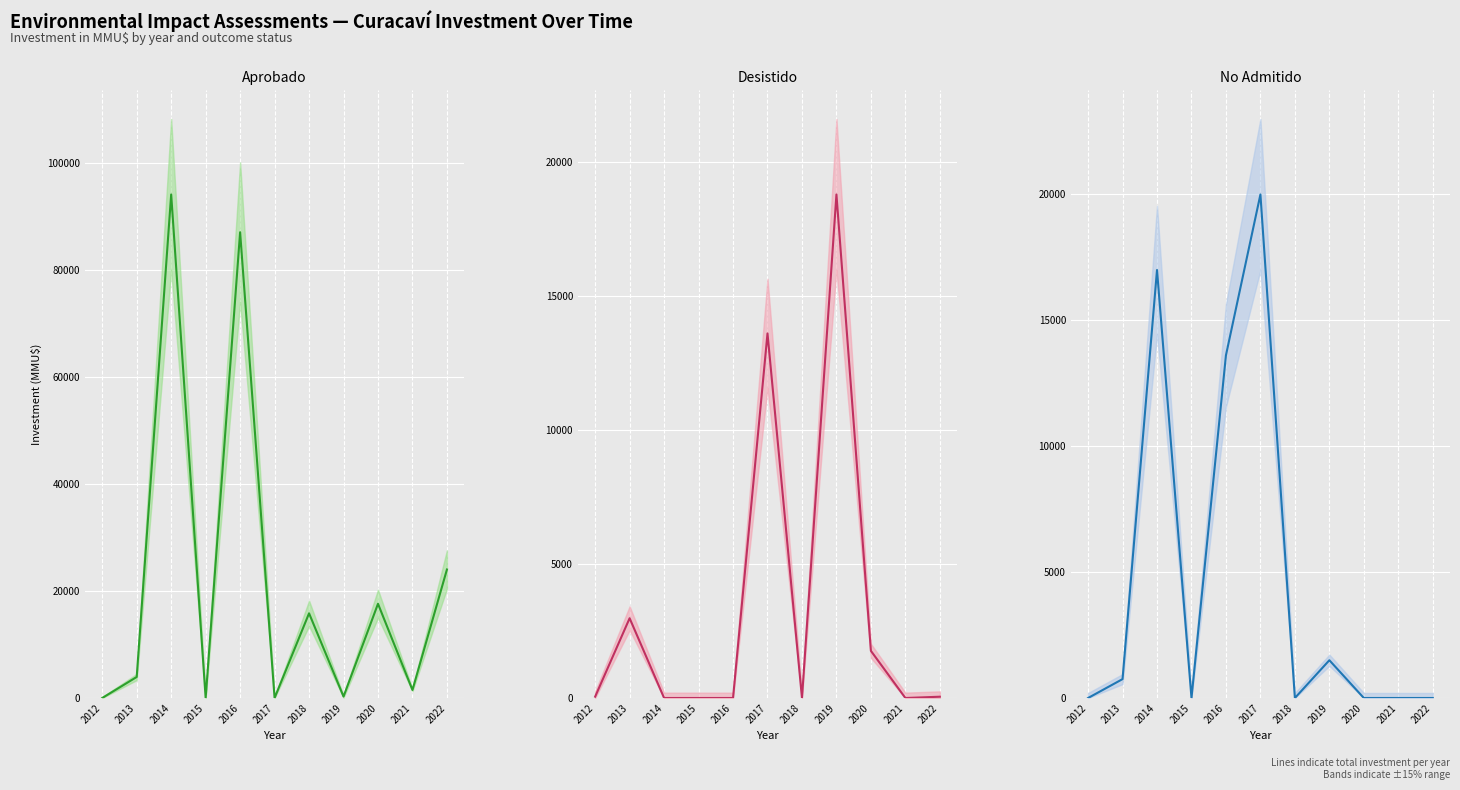

What is the spread (max minus min) of values at 2022?

24000